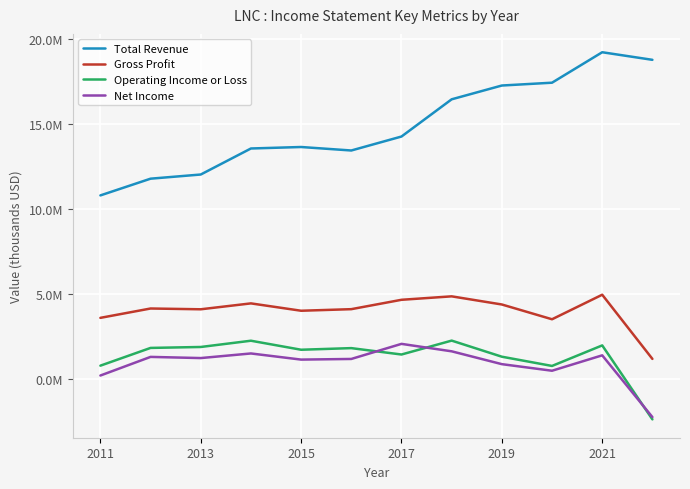

Is this an area chart (filled region under the line)?

No